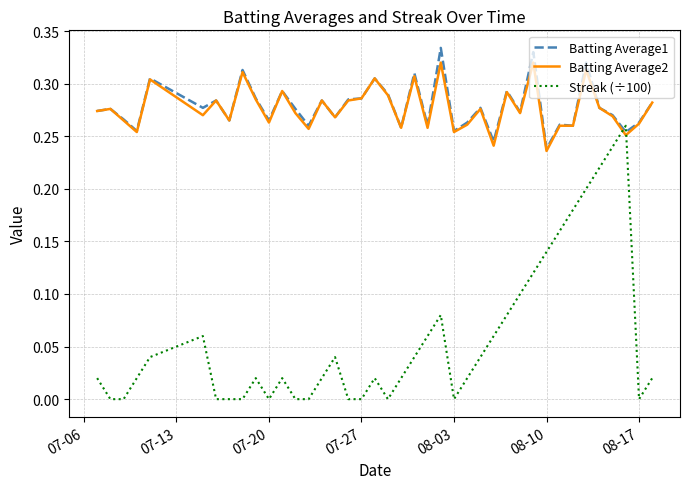

Which series has the widest spread of values?

Streak (÷100)